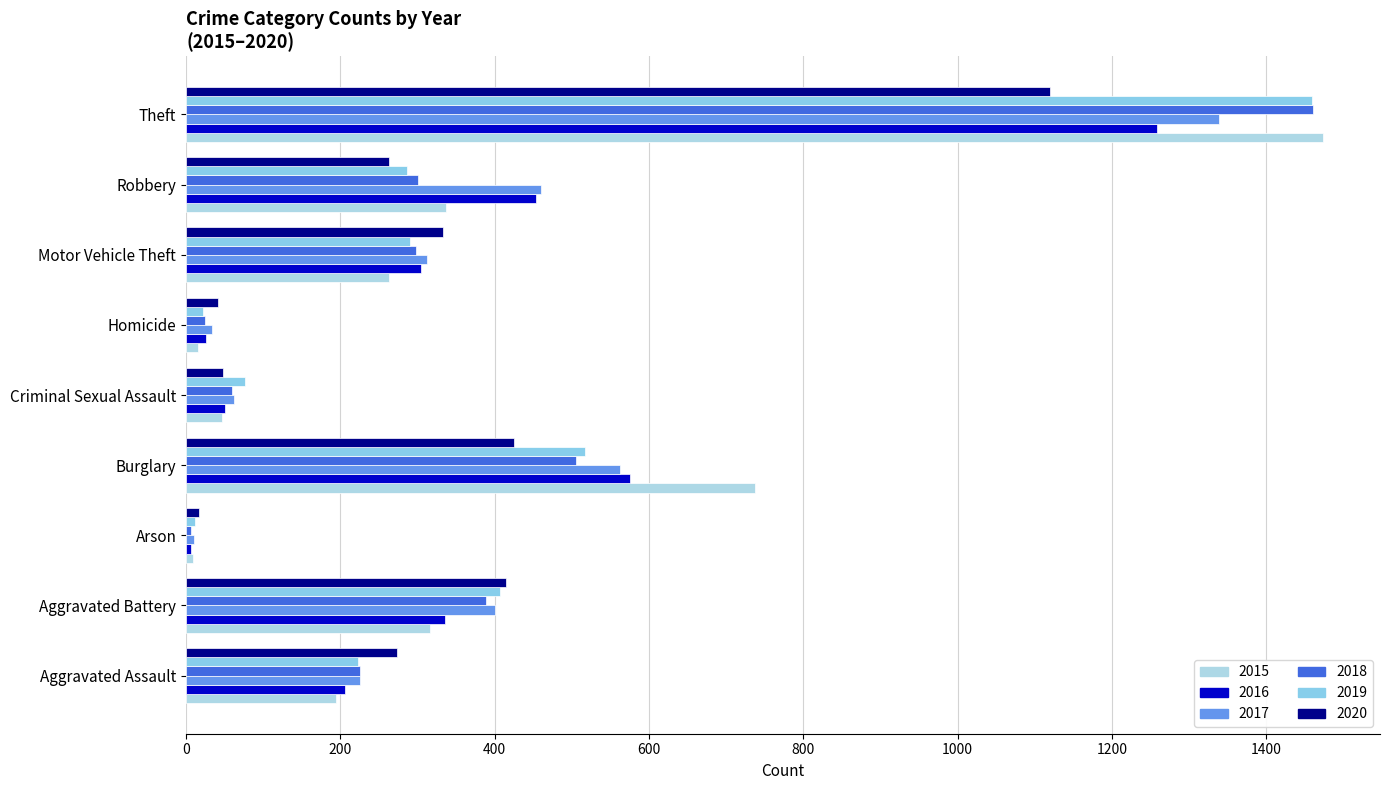

The value of 2015 at Theft is 767. True or false?

False